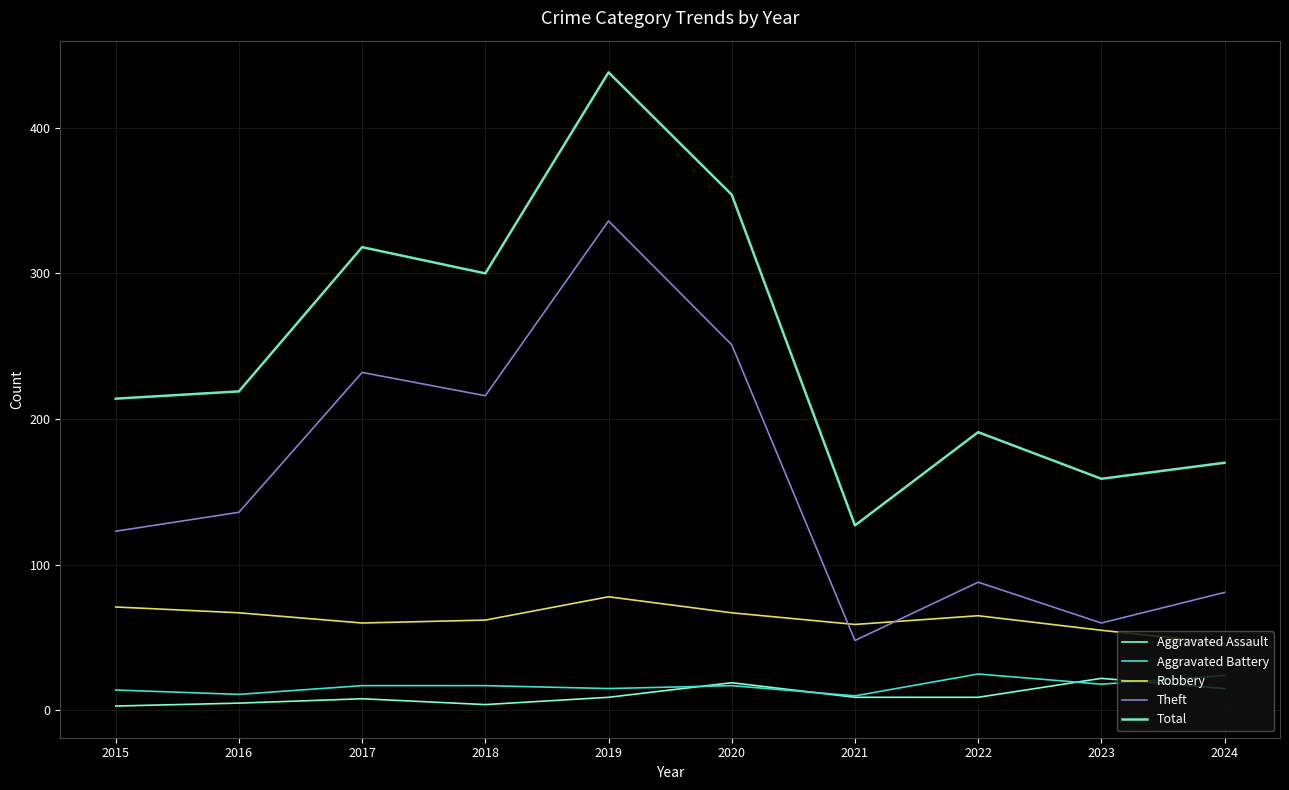

Where is the first local maximum for Aggravated Battery?

2020